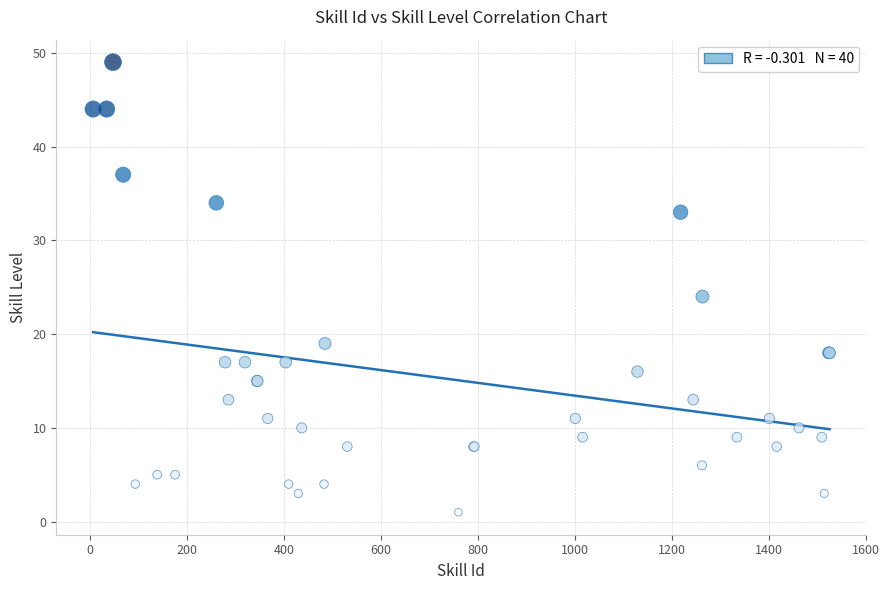

What Y value in the scatter plot is closest to 25?

24